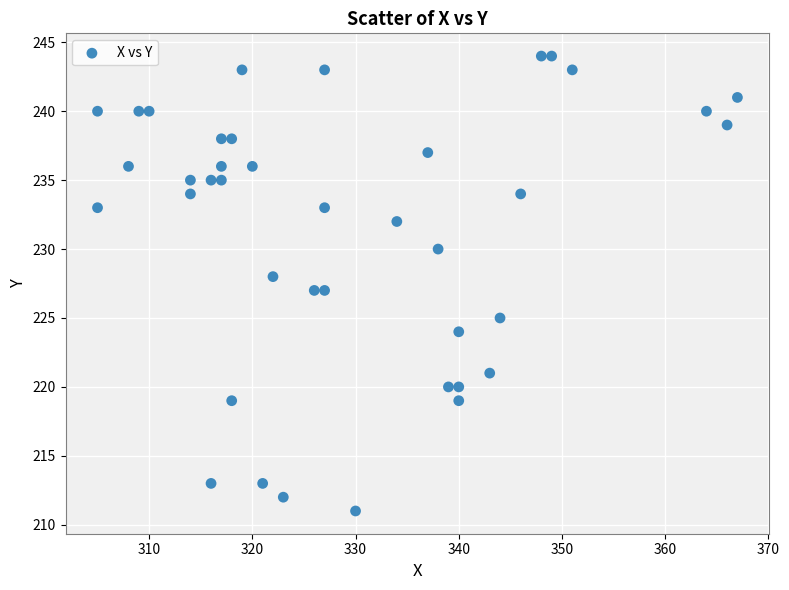

What is the range of X values (max minus min)?

62